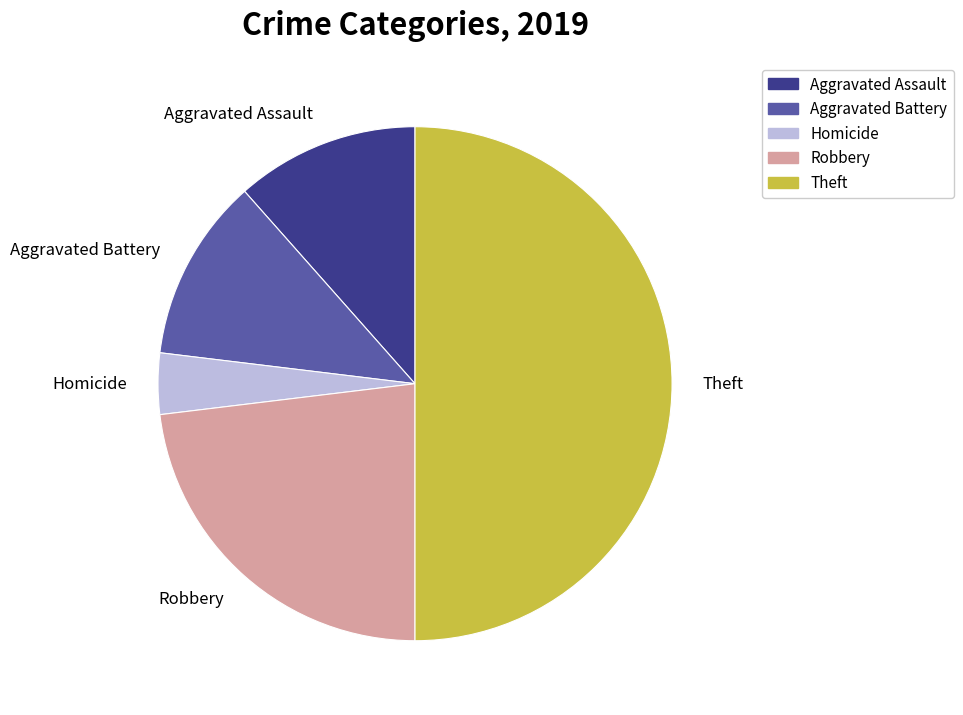

Count the number of slices in the pie.

5